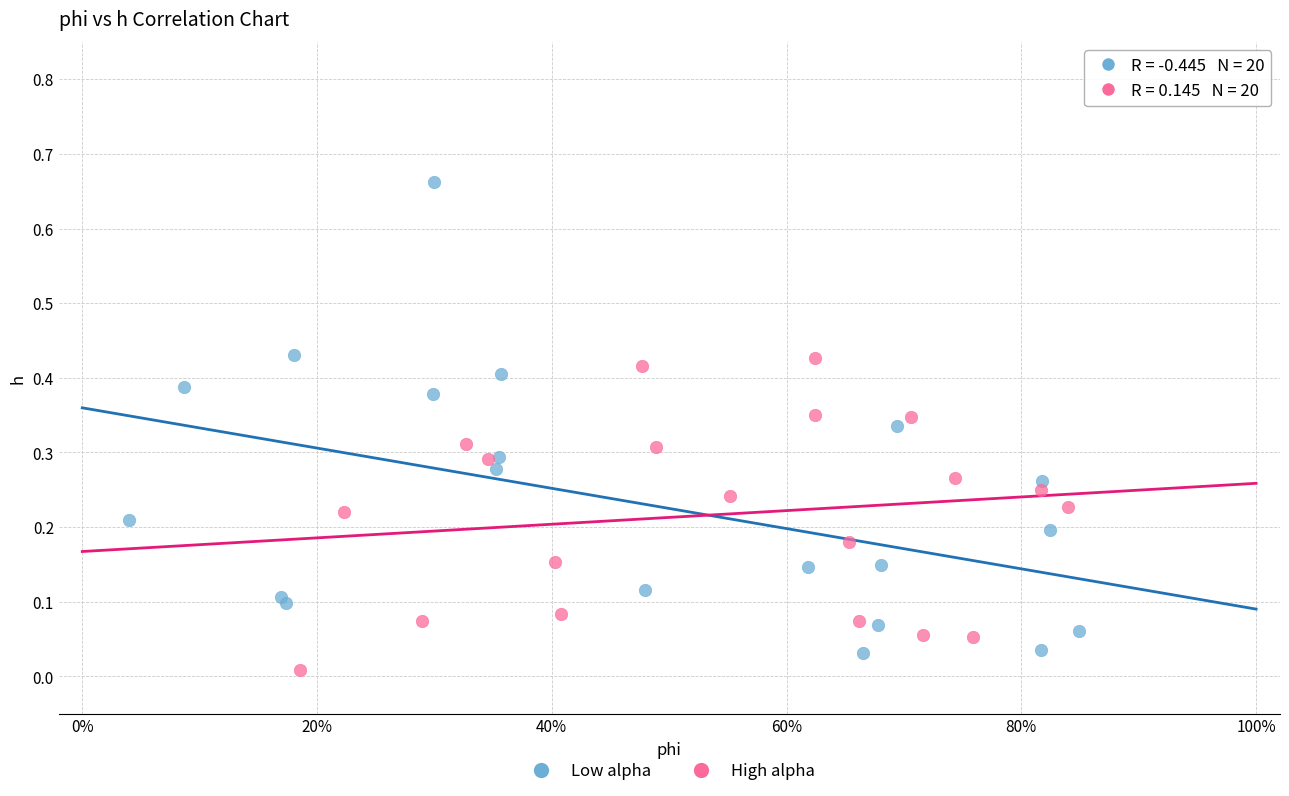

Which series has the largest Y range (max minus min)?

Low alpha